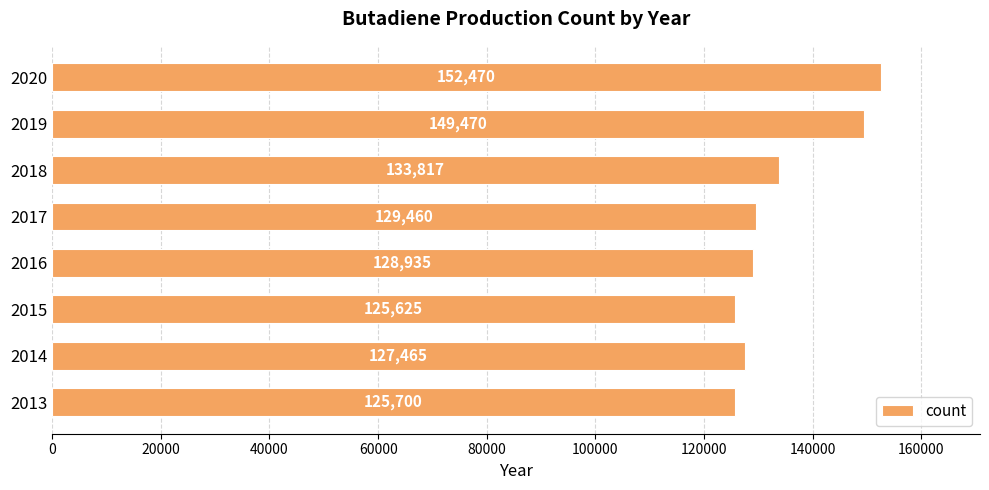

How many data points does each series have?

8